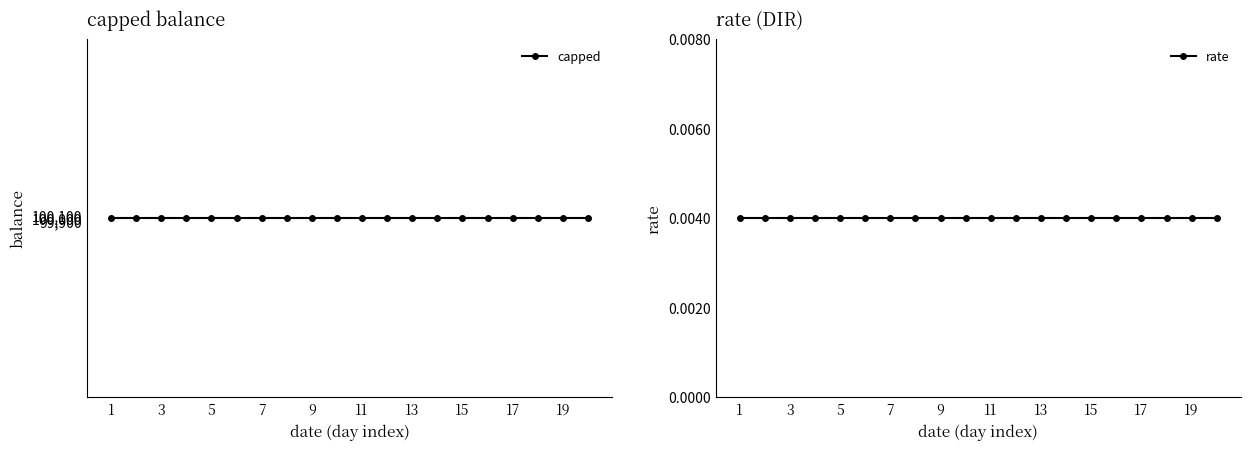

How many lines are shown in the chart?

2